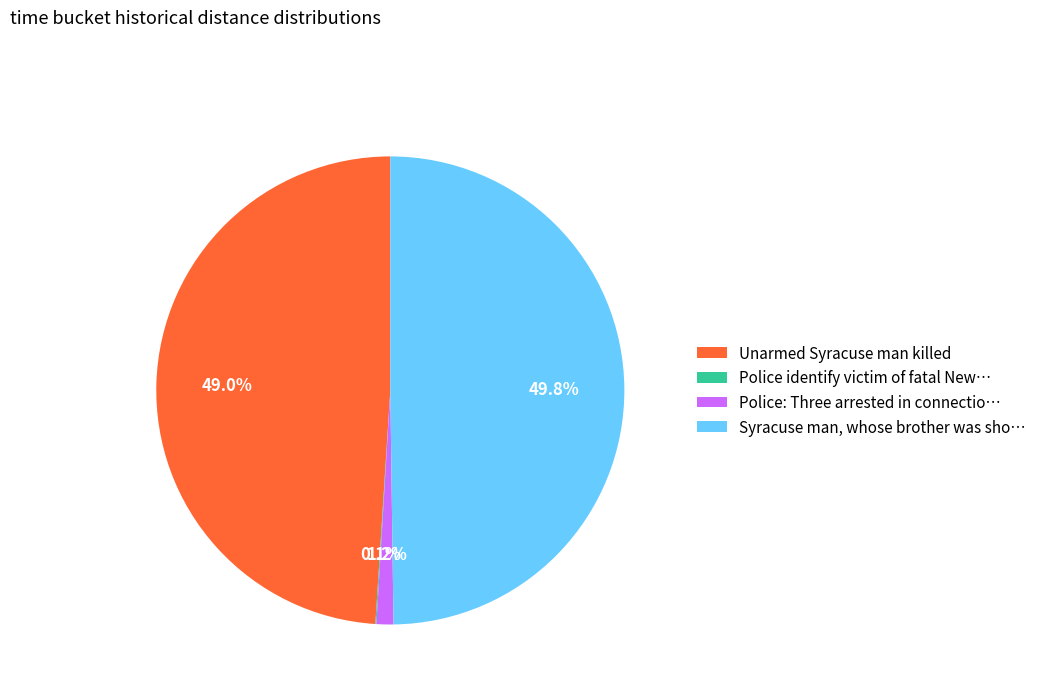

Is Police: Three arrested in connectio… the majority of the pie?

No